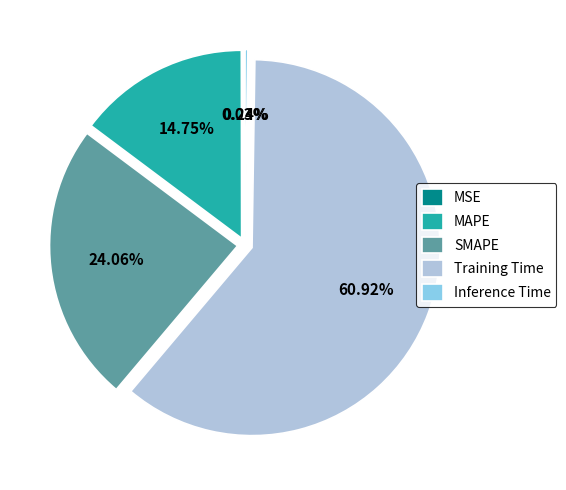

Which category has the biggest portion of the pie?

Training Time